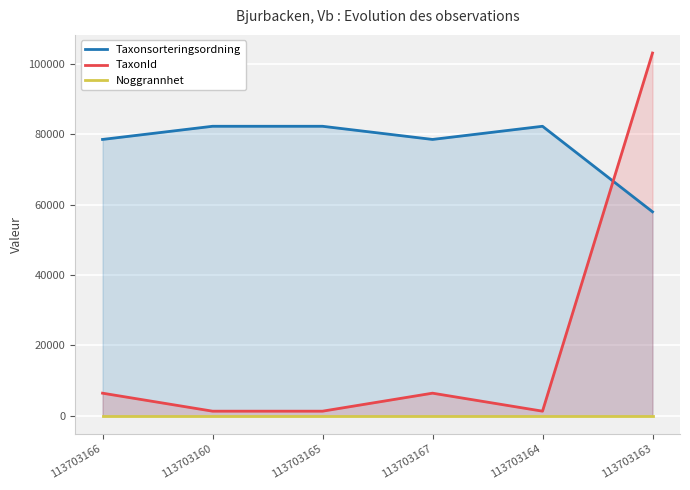

What is the difference between the TaxonId values at 113703166 and 113703164?

5113